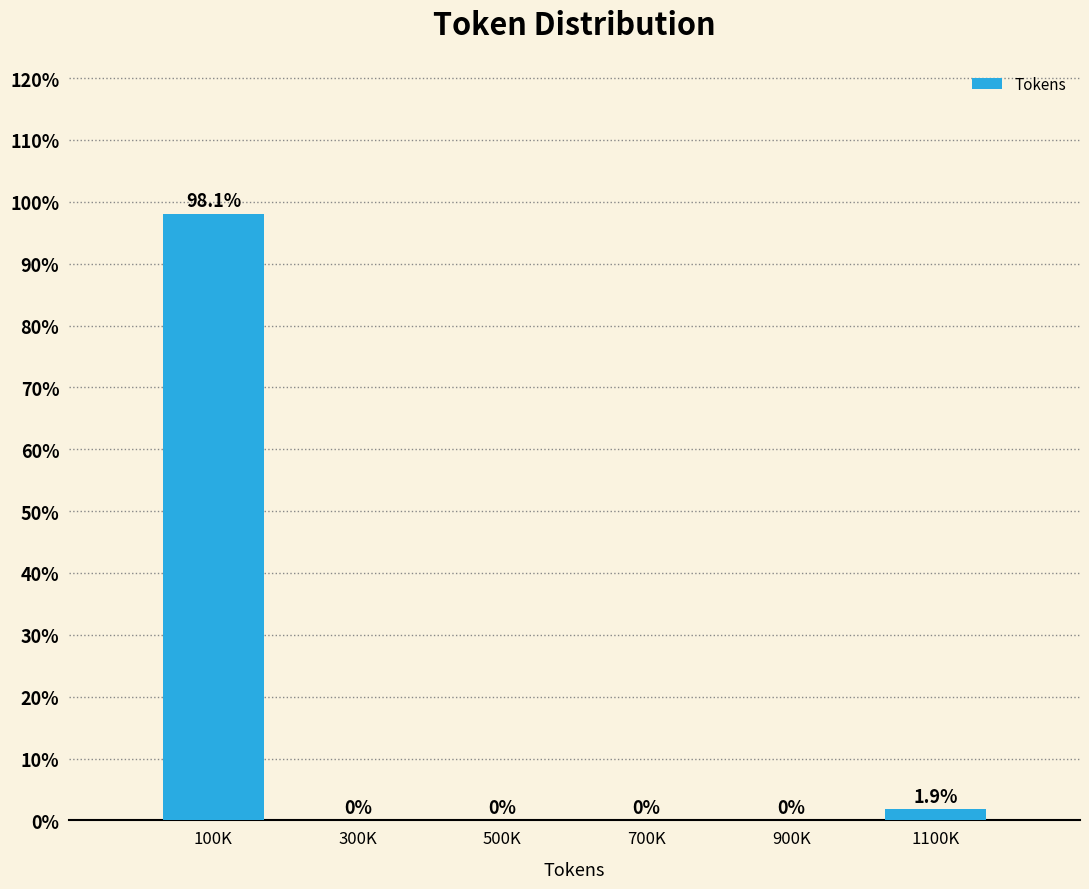

Reading right to left, what are all the values shown in this chart?

1100K=1.9	900K=0.0	700K=0.0	500K=0.0	300K=0.0	100K=98.1